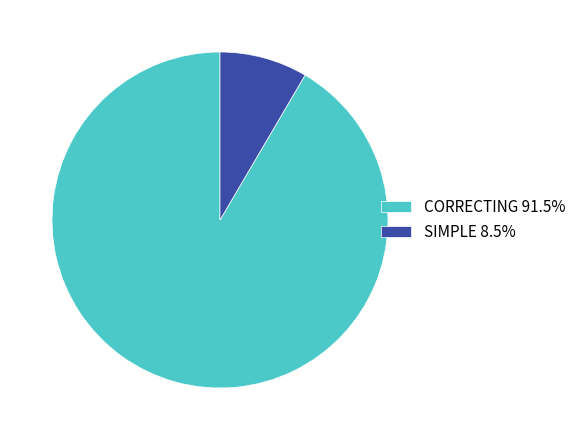

True or false: CORRECTING accounts for 77% of the total.

False